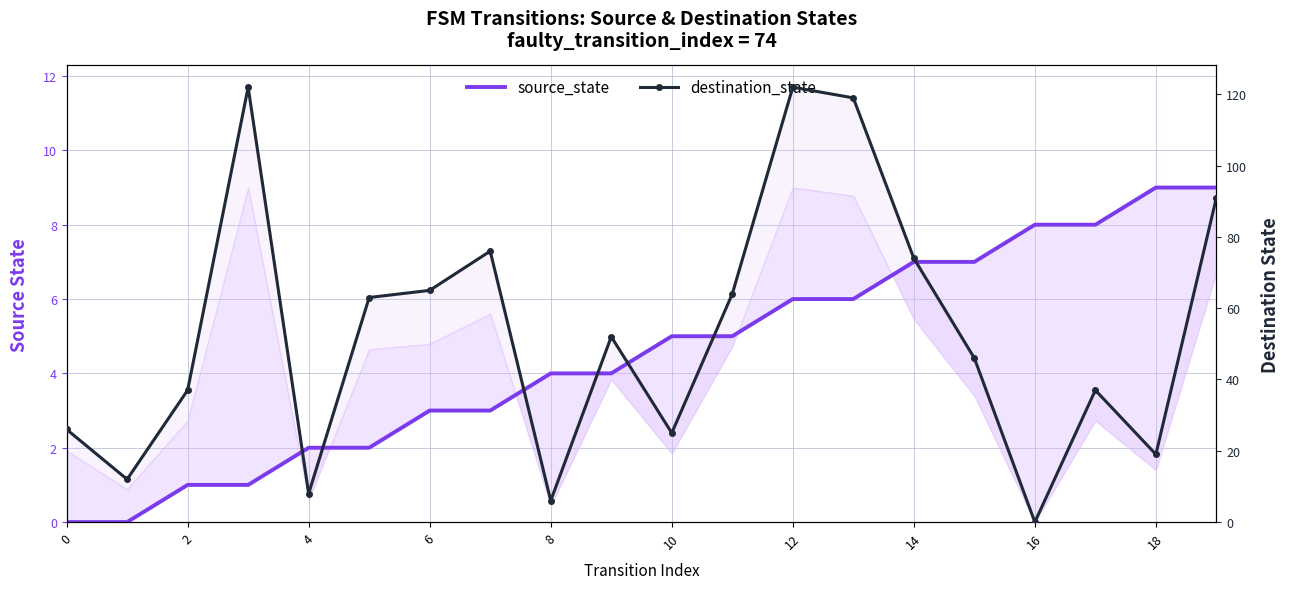

Where do source_state and destination_state first cross each other?

15 and 16